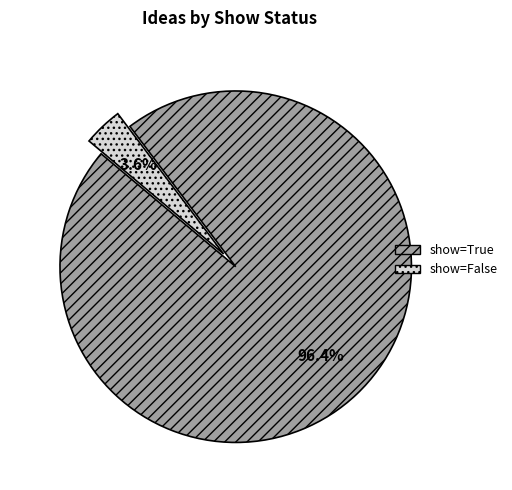

Rank the categories by value from lowest to highest.

show=False, show=True